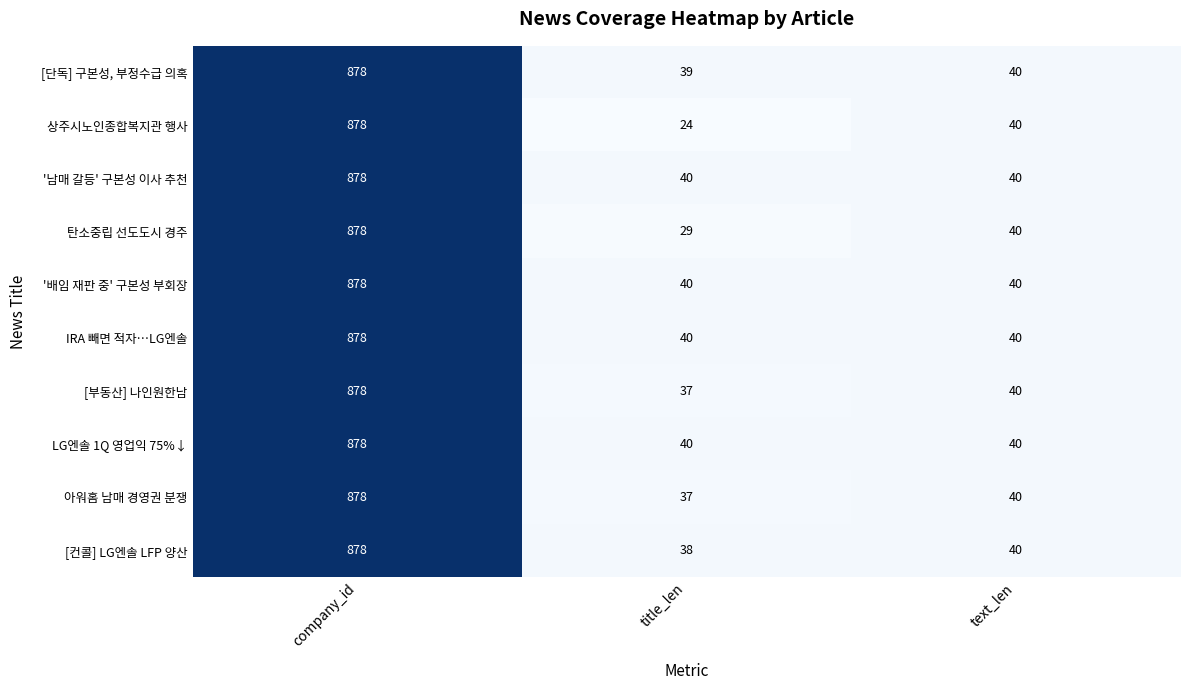

What is the average value of the 상주시노인종합복지관 행사 series?

314